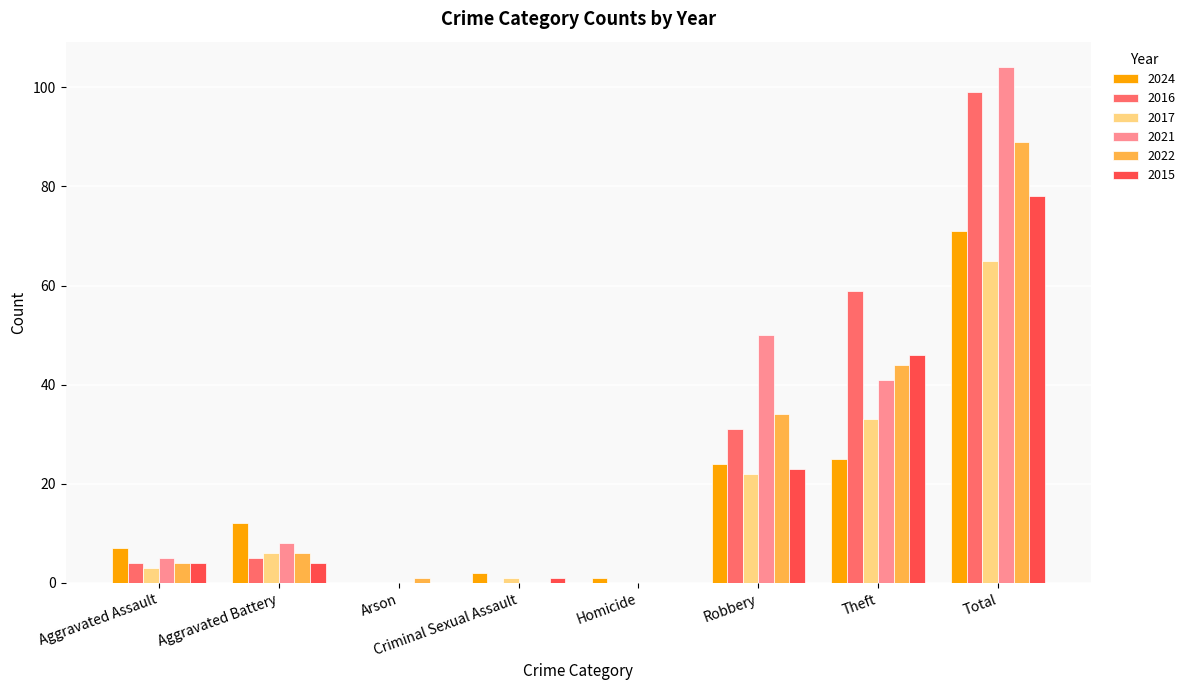

Reading left to right, extract all data points from this chart.

2024: 7	12	0	2	1	24	25	71
2016: 4	5	0	0	0	31	59	99
2017: 3	6	0	1	0	22	33	65
2021: 5	8	0	0	0	50	41	104
2022: 4	6	1	0	0	34	44	89
2015: 4	4	0	1	0	23	46	78